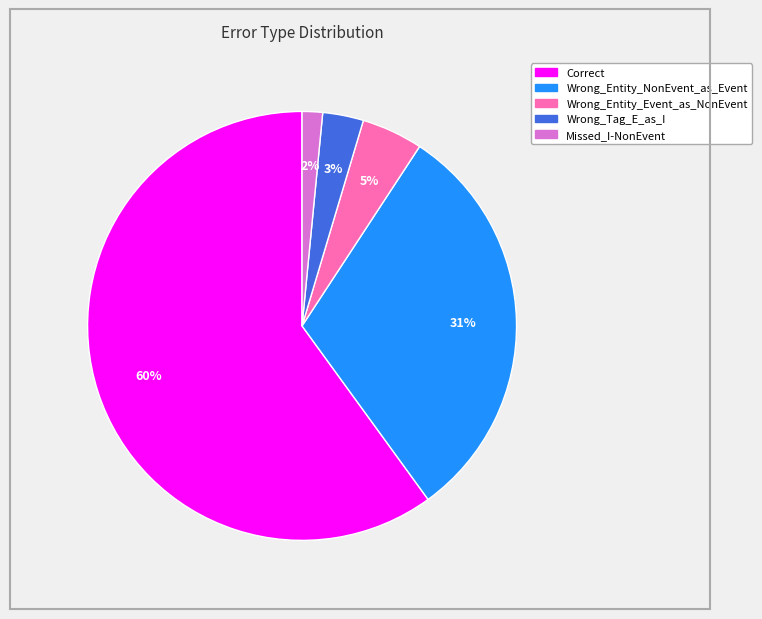

The Wrong_Entity_Event_as_NonEvent slice represents 5% of the pie. True or false?

True